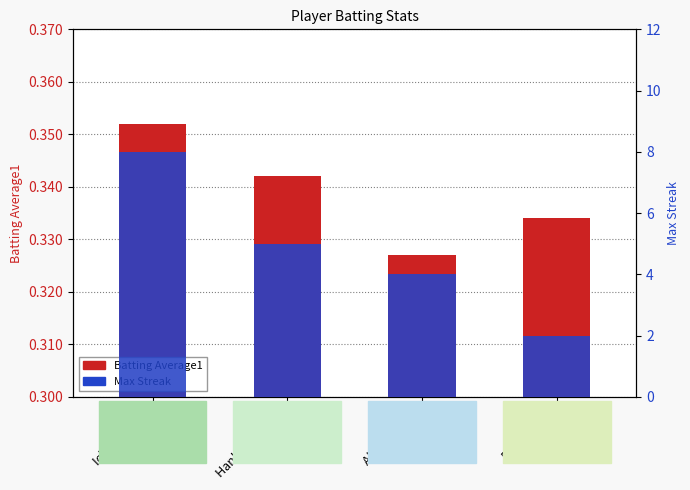

What is the average value of the Batting Average1 series?

0.3